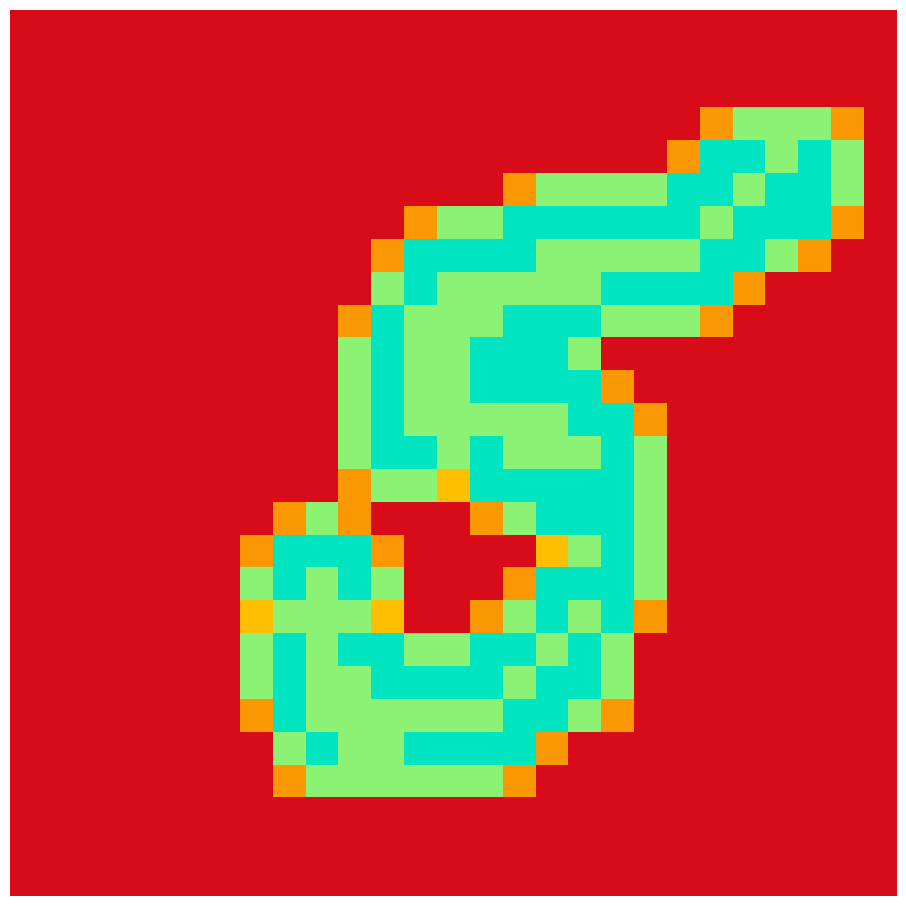

At which category is the sum across all series the highest?

16